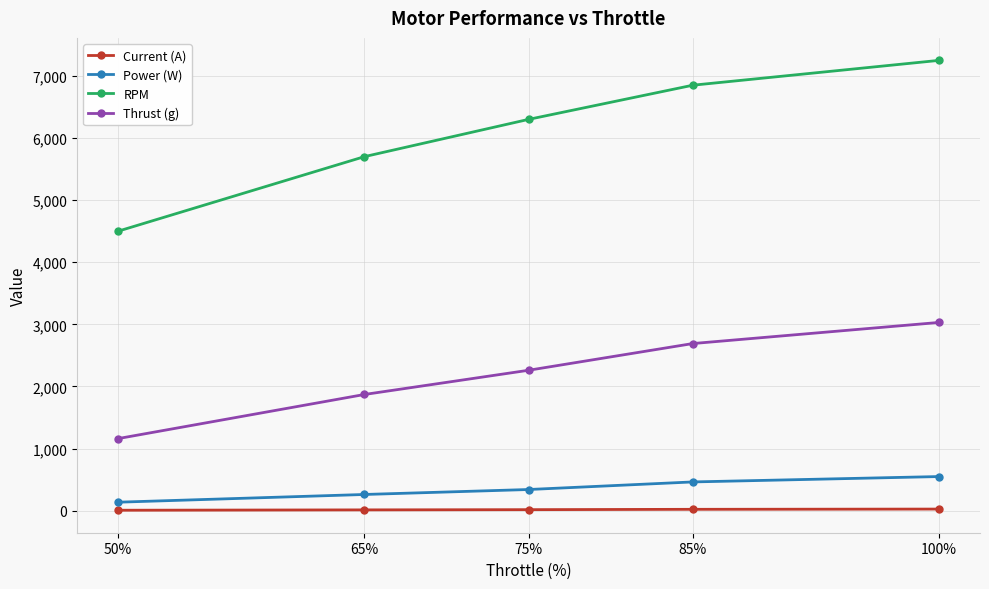

What is the average value of the Current (A) series?

15.7